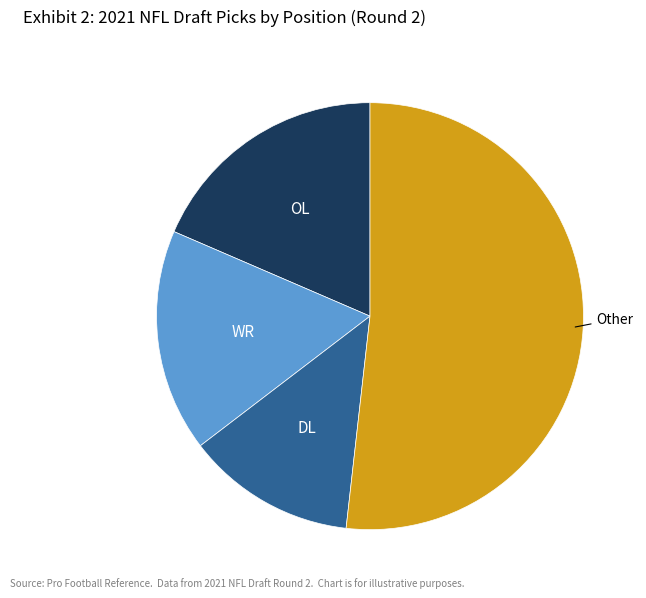

Do Other and OL together represent more than half of the pie?

Yes